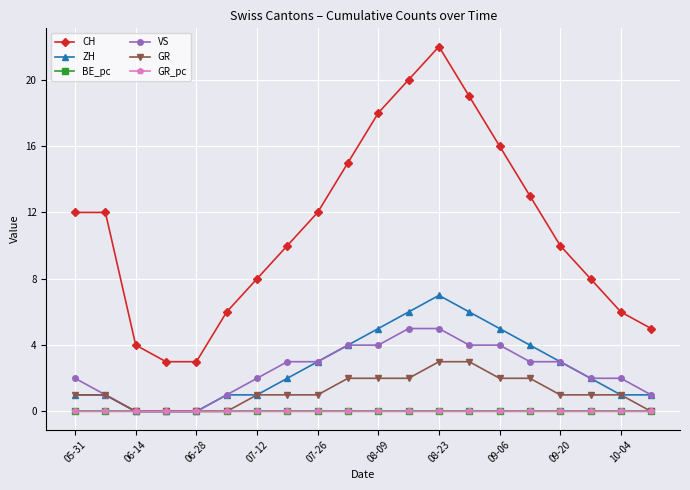

Which series has the widest spread of values?

CH